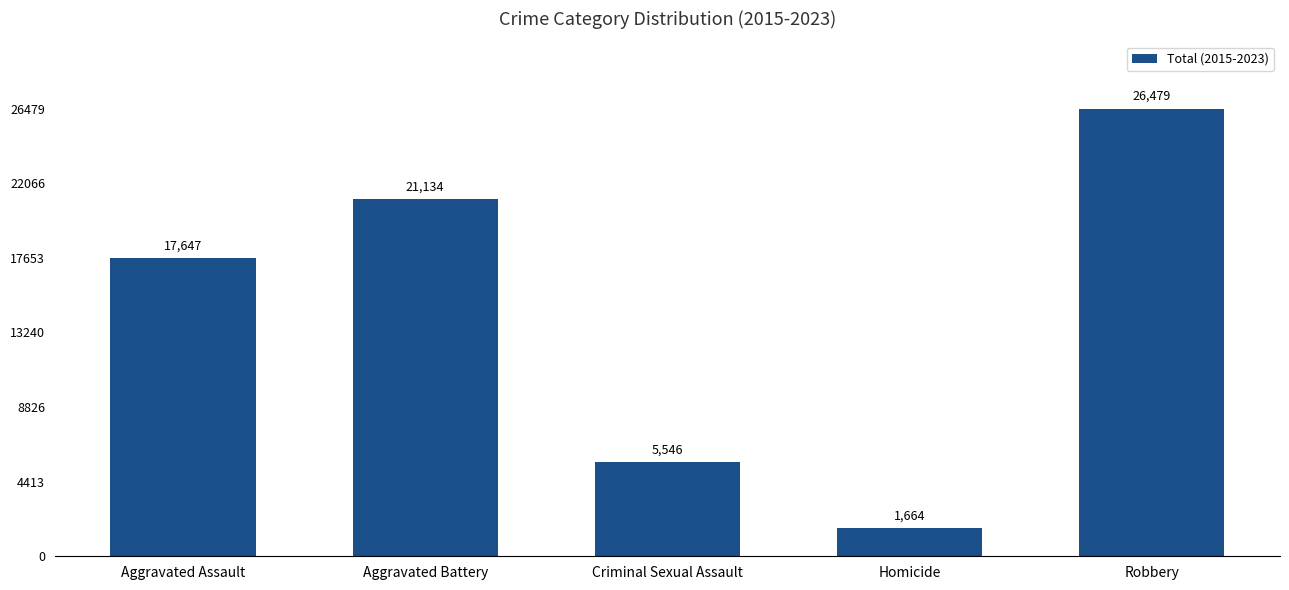

The value at Robbery is 26479. True or false?

True